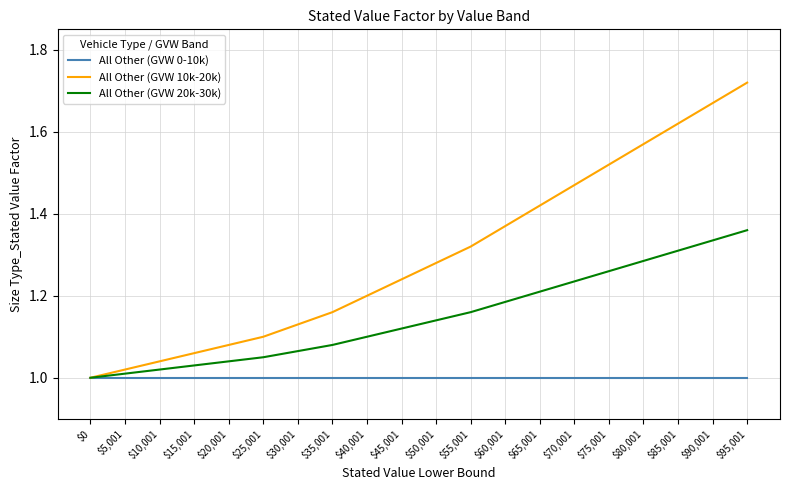

List the series in order of their overall mean, lowest first.

All Other (GVW 0-10k), All Other (GVW 20k-30k), All Other (GVW 10k-20k)